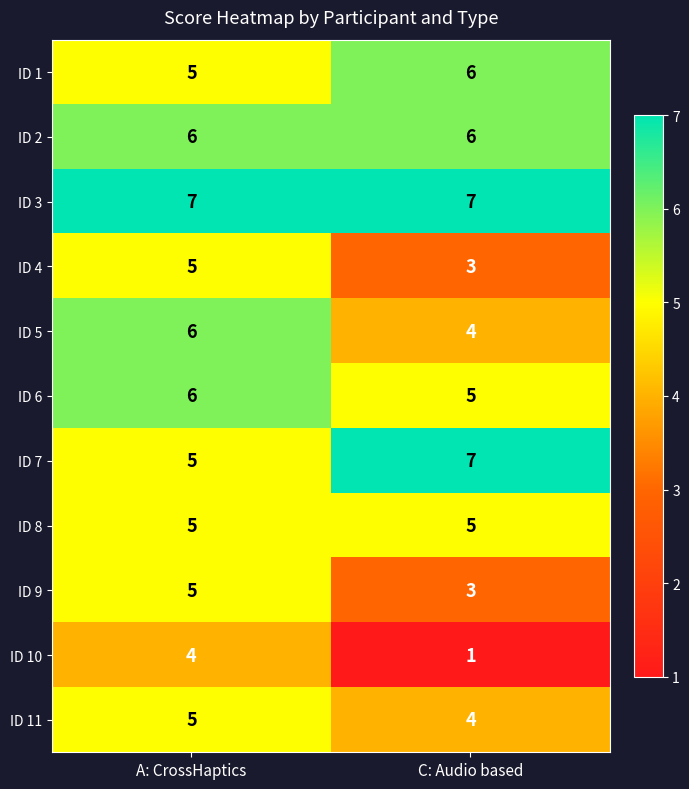

What is the average value of the ID 6 series?

6